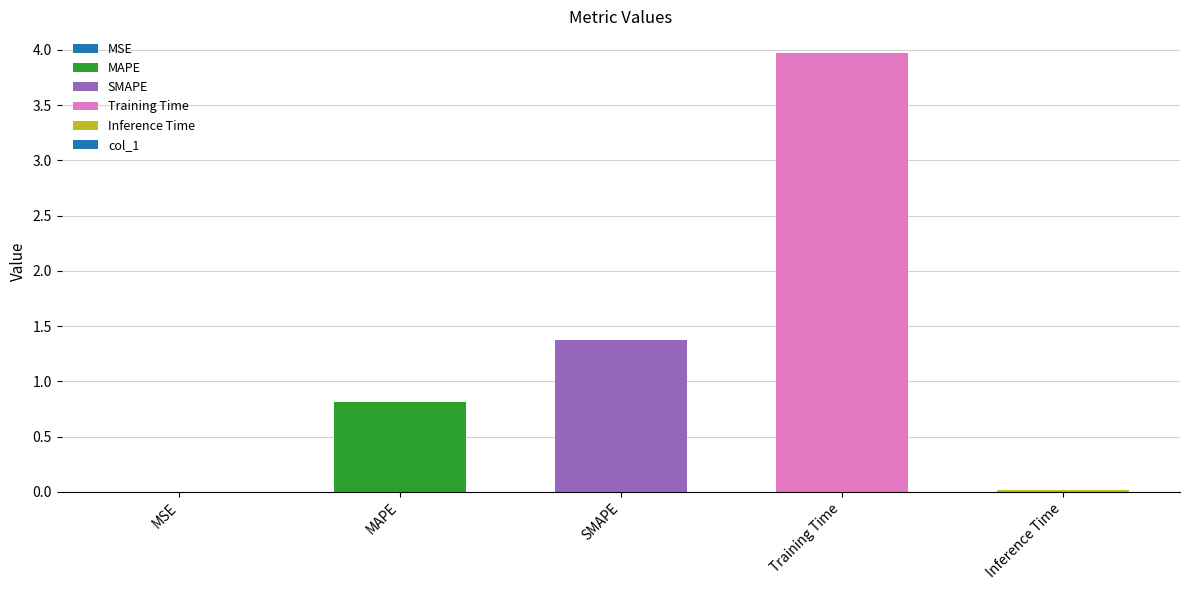

Are the bars grouped side by side (vs. stacked)?

No